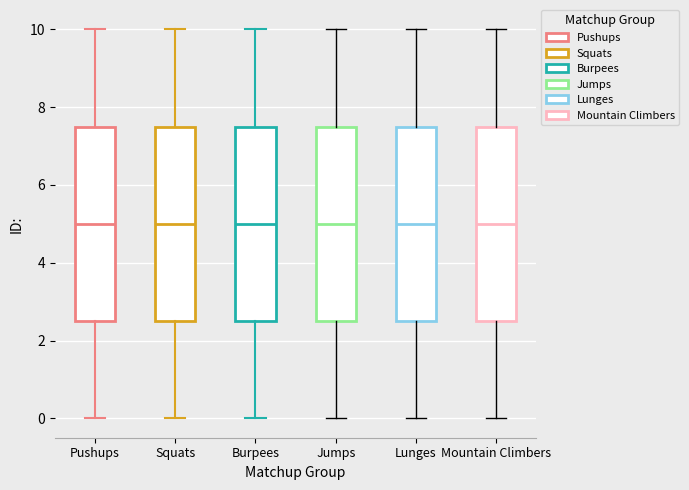

Reading left to right, read every box against the y-axis: the position of its median line, the range the box covers, and the ends of its whiskers. The values are not printed on the chart, so give them approximately, as read against the axis.

Pushups: median 5.0, box 2.6 to 7.6, whiskers 0.0 to 10.0
Squats: median 5.0, box 2.6 to 7.6, whiskers 0.0 to 10.0
Burpees: median 5.0, box 2.6 to 7.6, whiskers 0.0 to 10.0
Jumps: median 5.0, box 2.6 to 7.6, whiskers 0.0 to 10.0
Lunges: median 5.0, box 2.6 to 7.6, whiskers 0.0 to 10.0
Mountain Climbers: median 5.0, box 2.6 to 7.6, whiskers 0.0 to 10.0